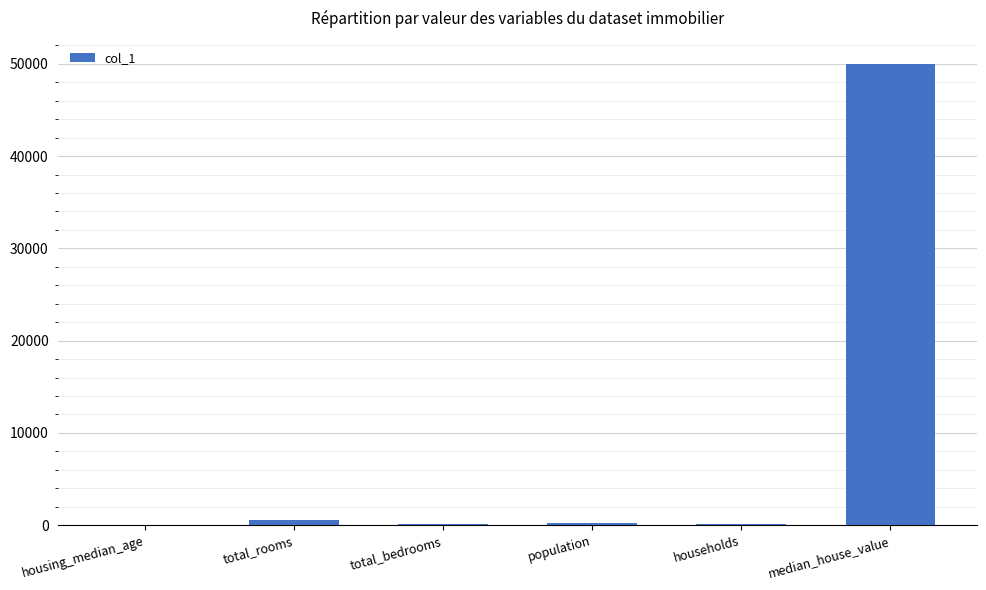

At which label is the value closest to 25014?

total_rooms